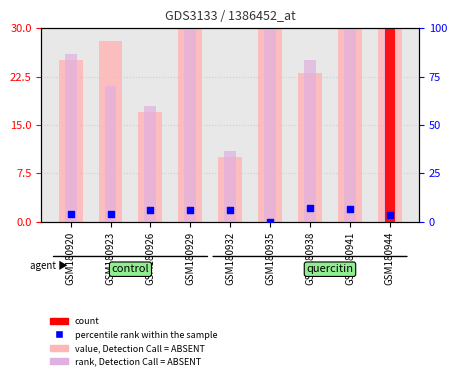

What is the total value across all series at GSM180935?

139.0